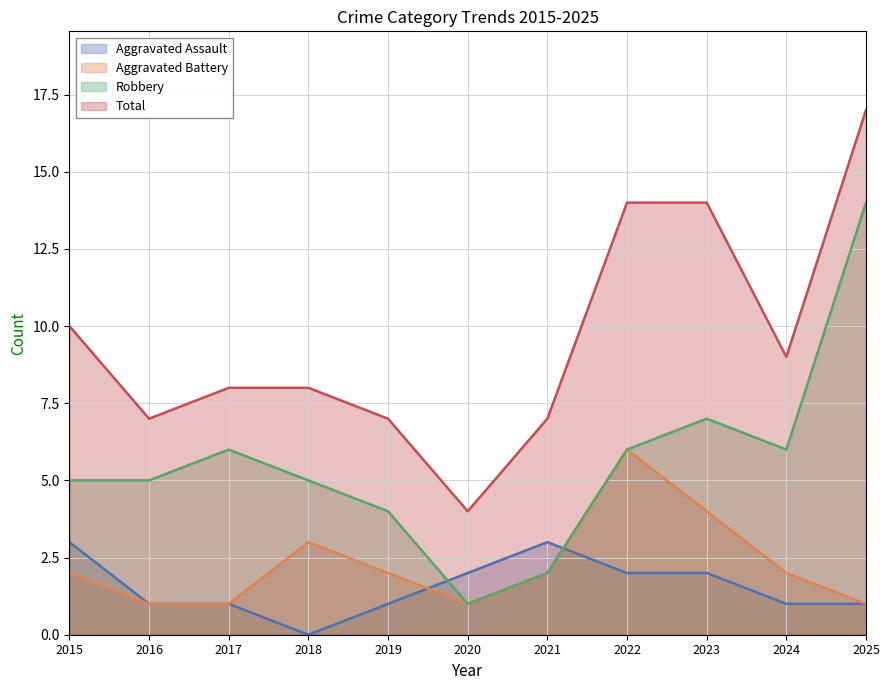

Does the chart have visible grid lines?

Yes